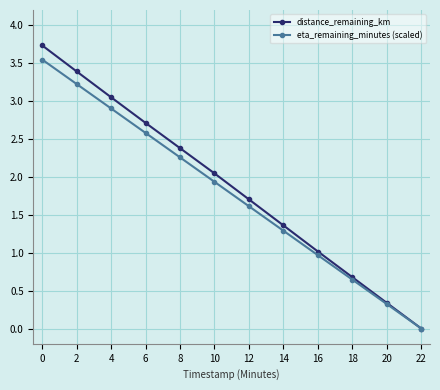

Which series has the largest total across all categories?

distance_remaining_km